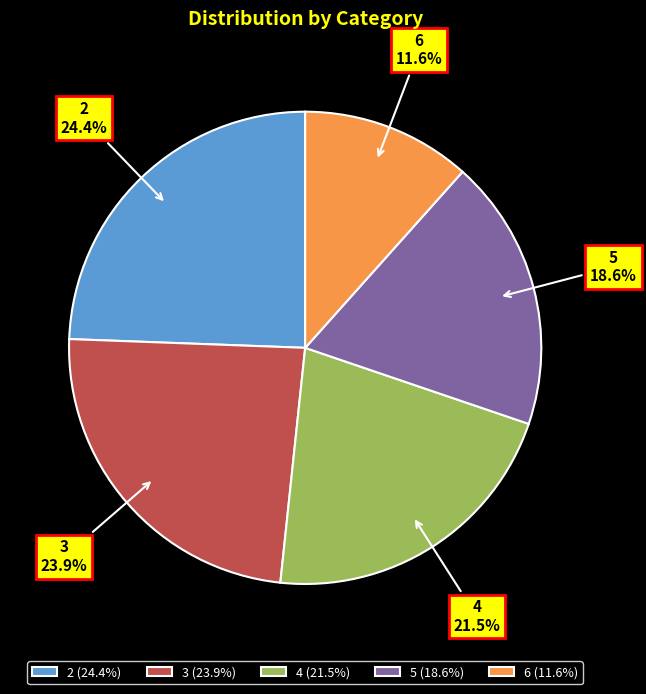

Does 4 account for over 50% of the chart?

No